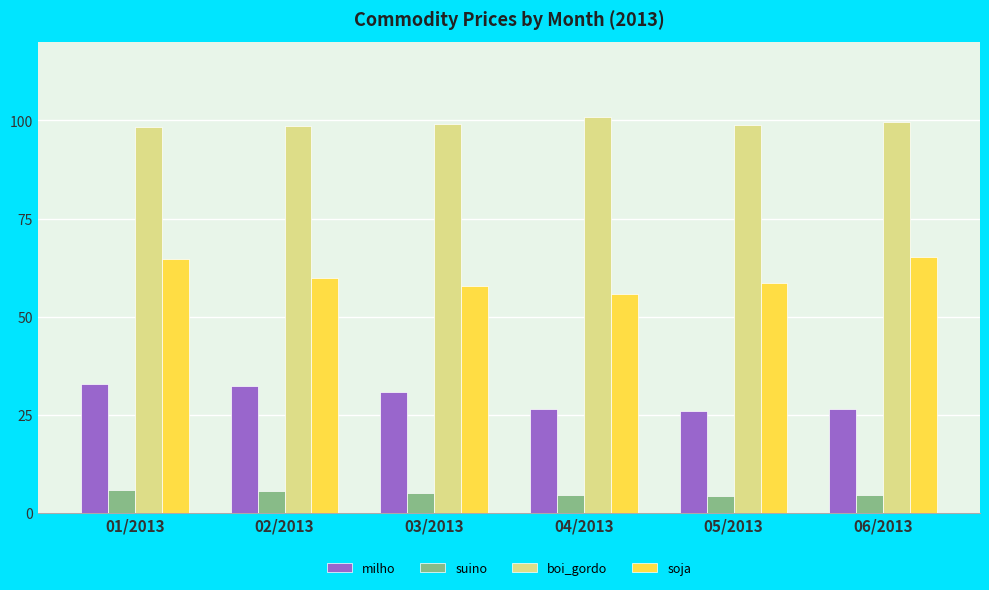

What is the spread (max minus min) of values at 04/2013?

96.1